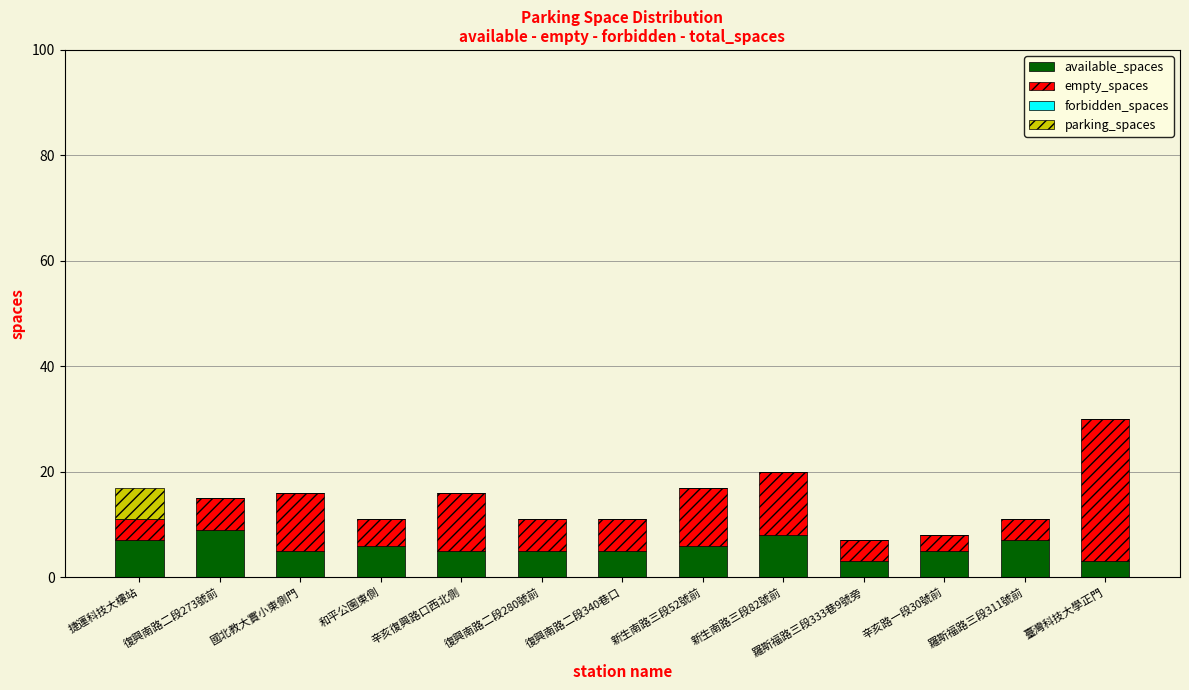

What is the sum of all available_spaces values?

74